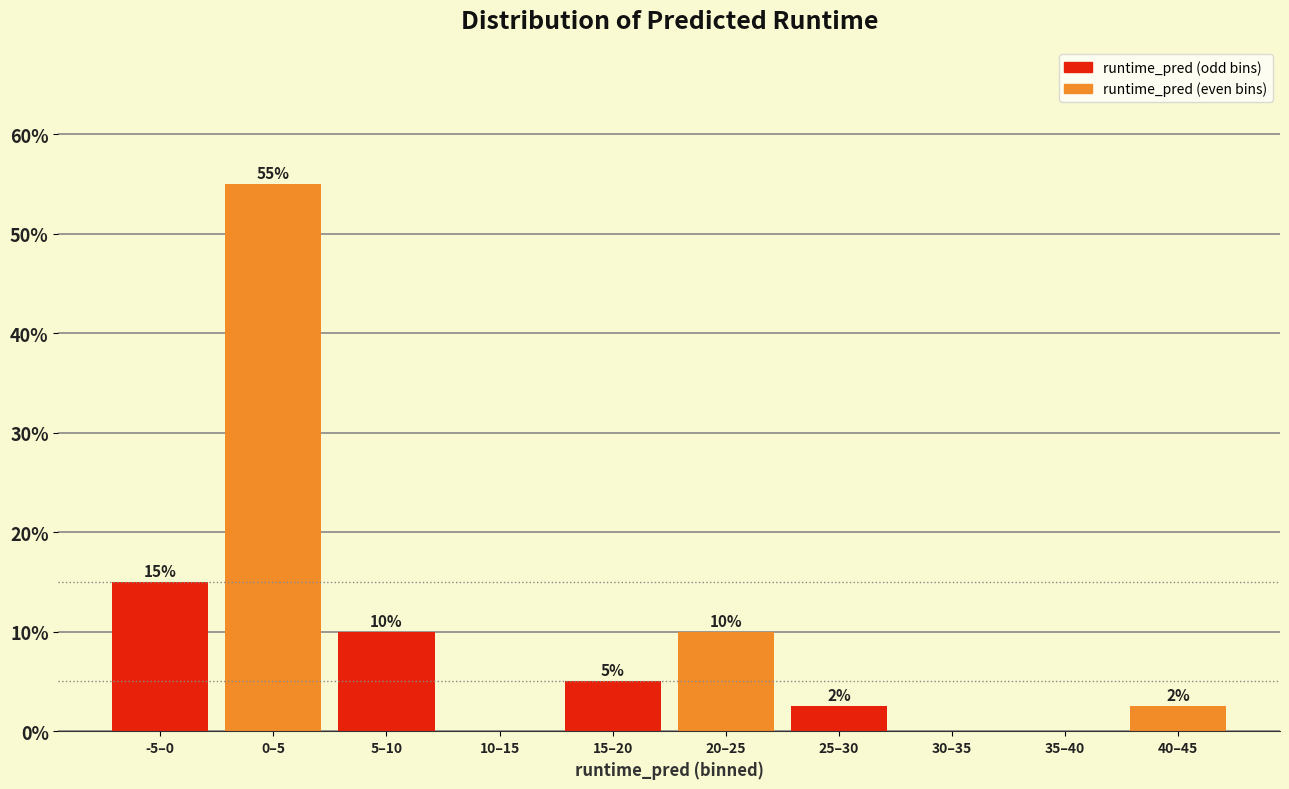

Between -5–0 and 40–45, which is larger?

-5–0